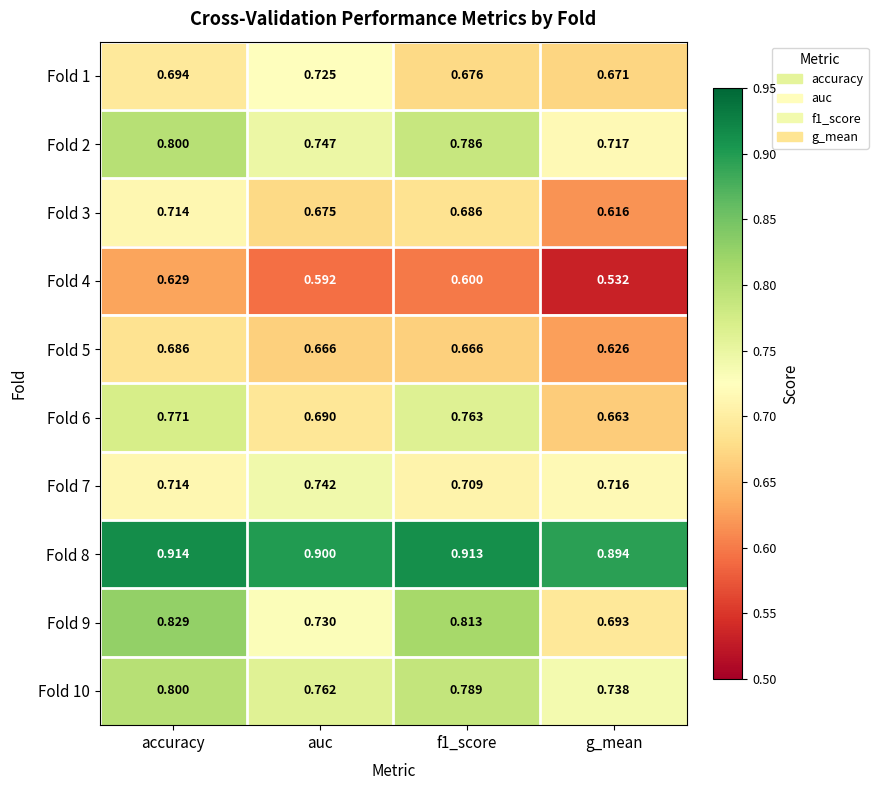

At which label is Fold 9 closest to 0?

g_mean